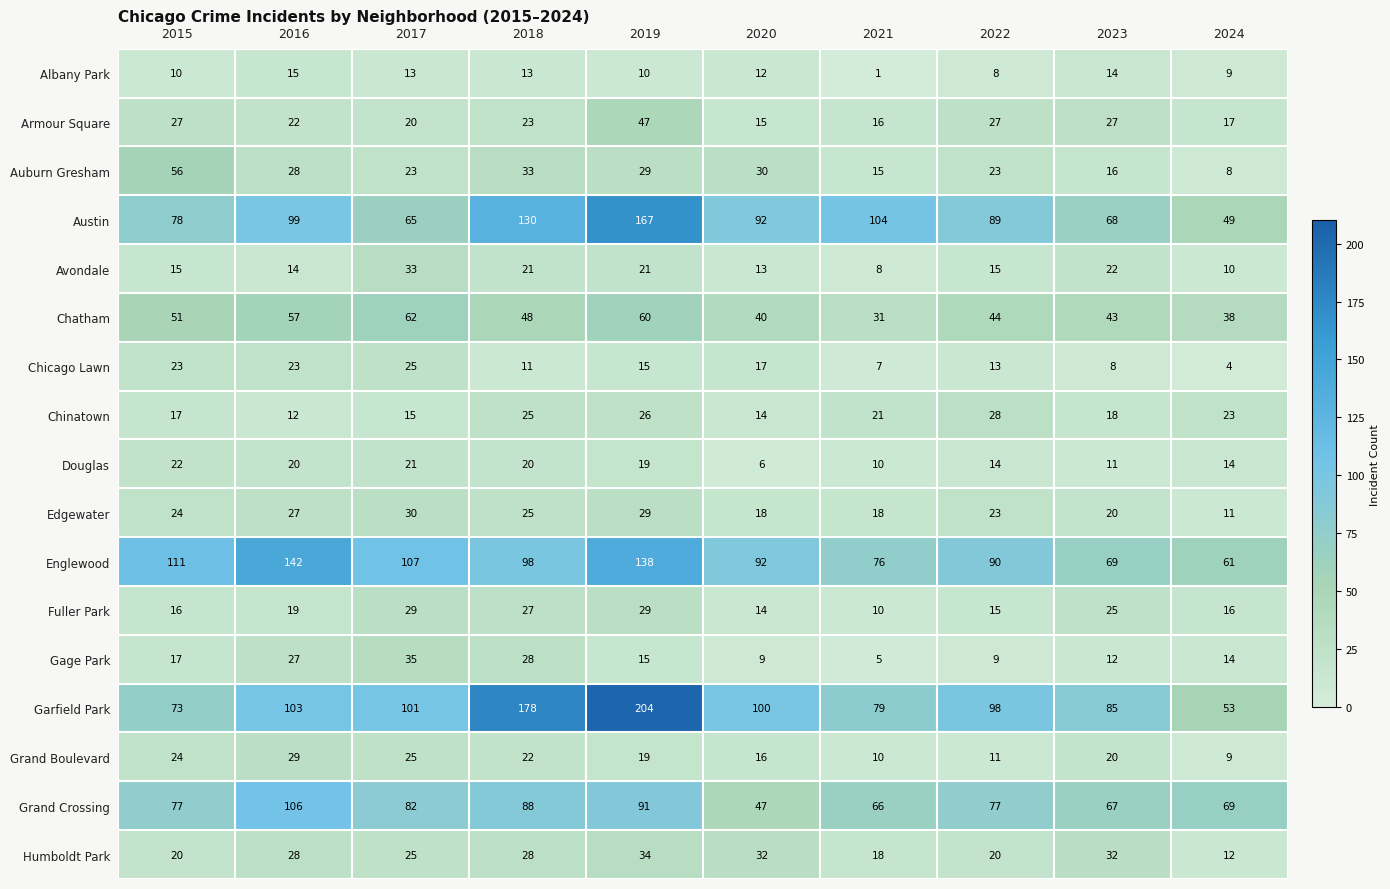

What is the sum of the Armour Square values at 2016 and 2015?

49